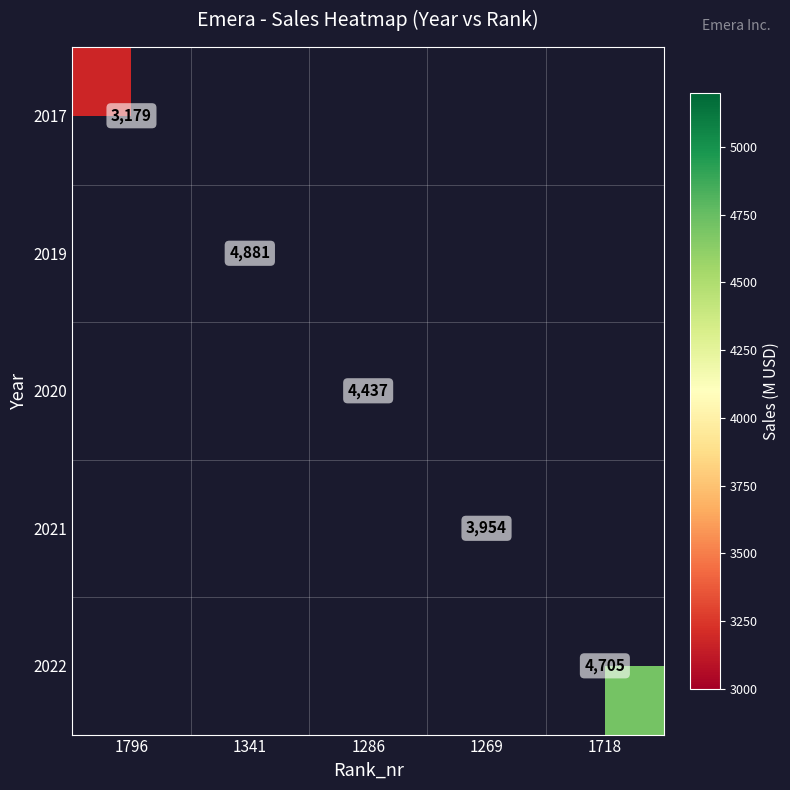

Is it true that 2022 equals 2503 at 1718?

False